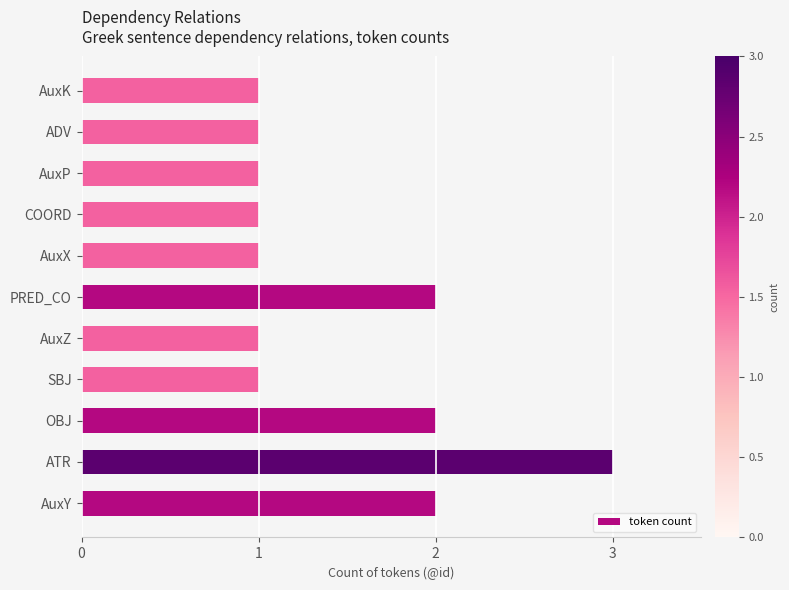

What is the maximum value shown in the chart?

3